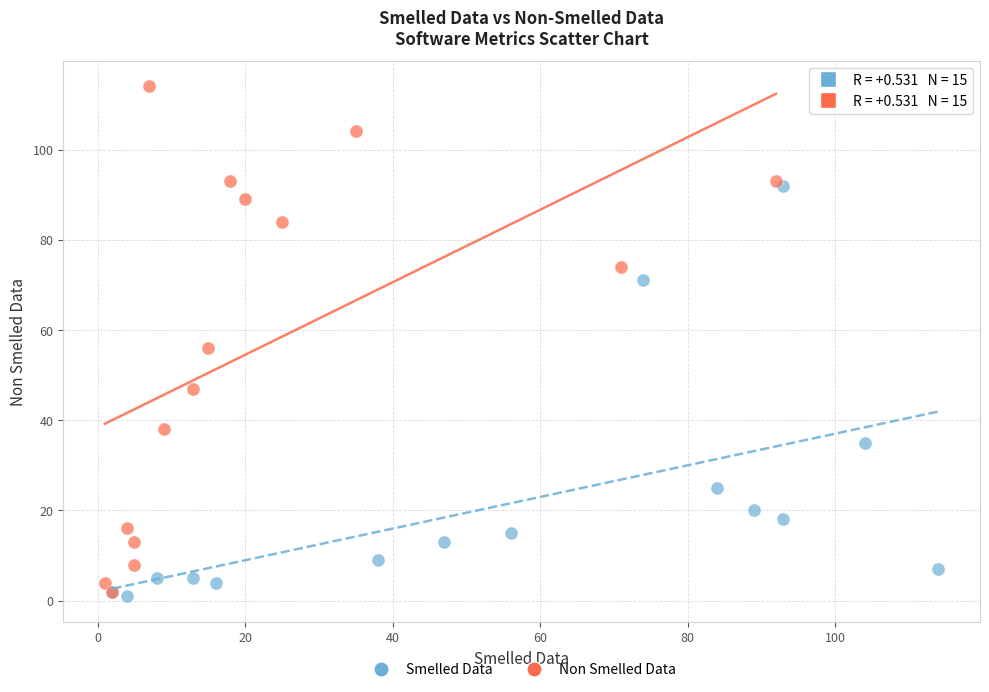

Which series has the widest spread of Y values?

Non Smelled Data